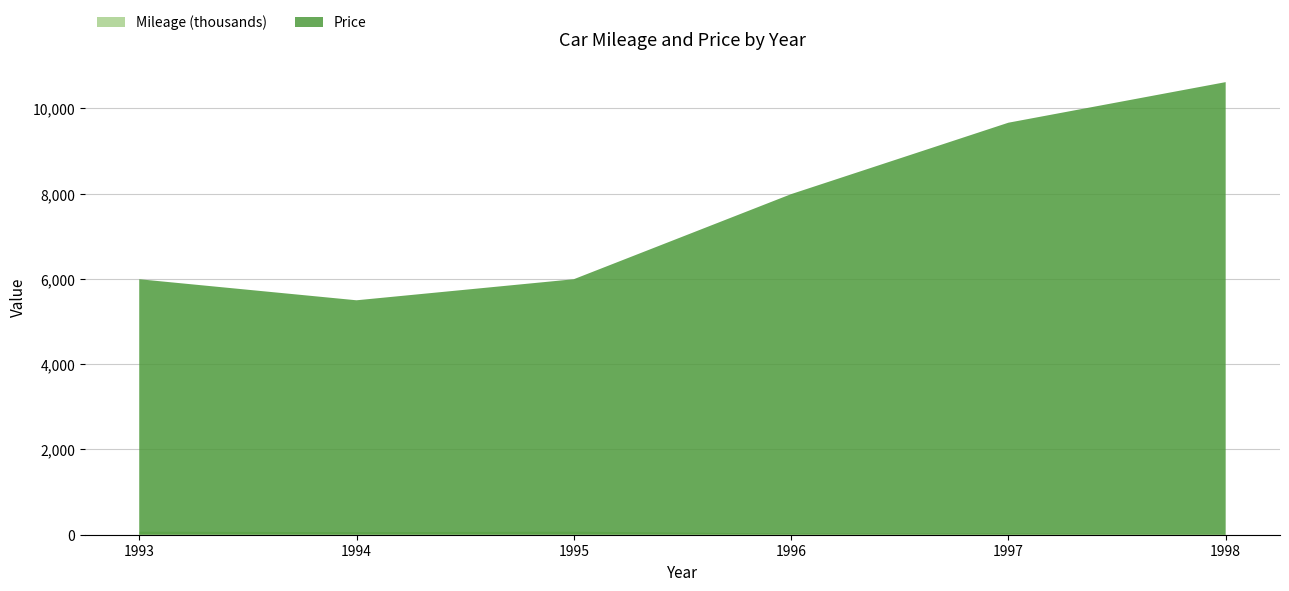

Reading right to left, extract all data points from this chart.

Mileage (thousands): 16.8	32.7	29.0	72.0	61.0	72.0
Price: 10618.0	9665.9	7990.0	5994.0	5500.0	5994.0